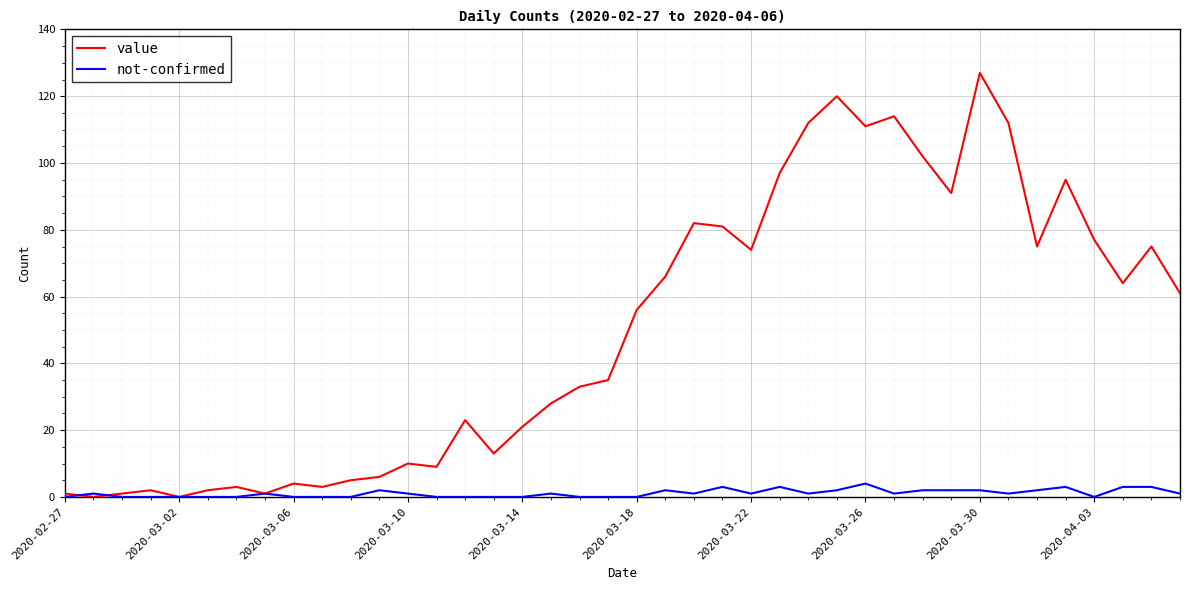

Which series has the widest spread of values?

value